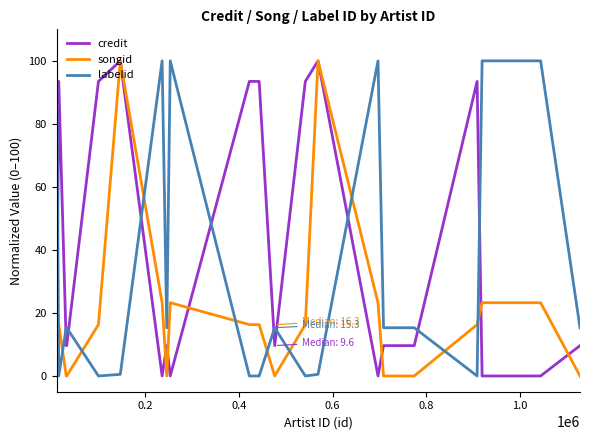

How many times do credit and labelid cross each other?

10